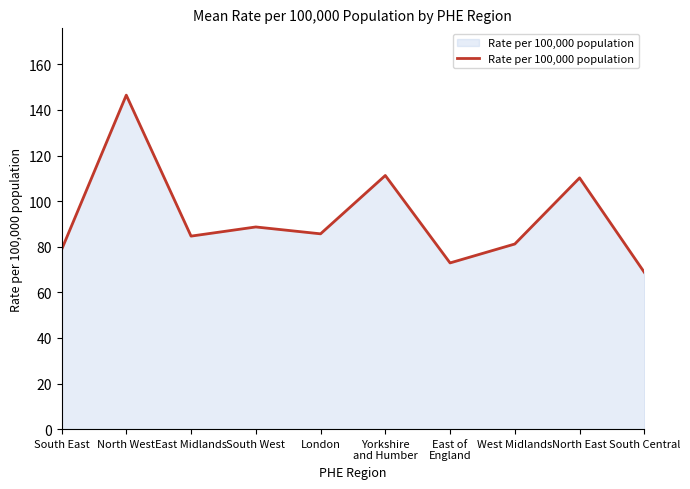

What is the change in value from London to North East?

+24.5